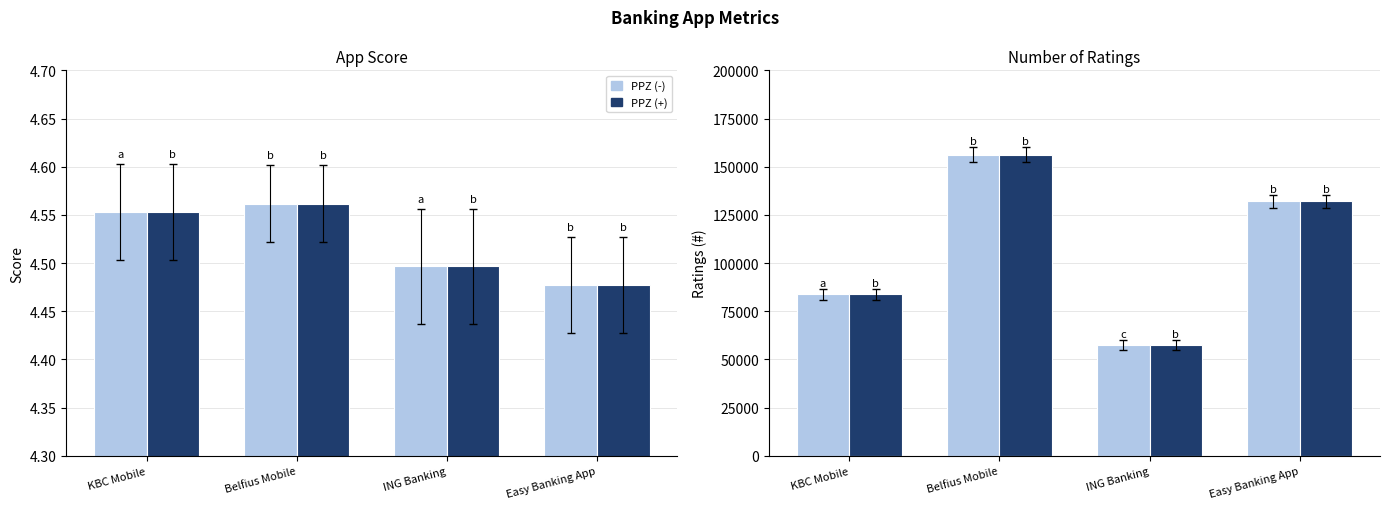

How many bars are there in each group?

2